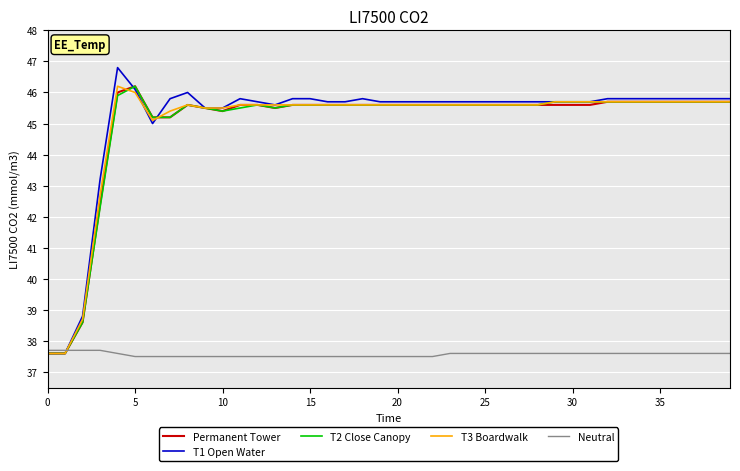

What is the difference between the maximum and minimum values in the Neutral series?

0.2